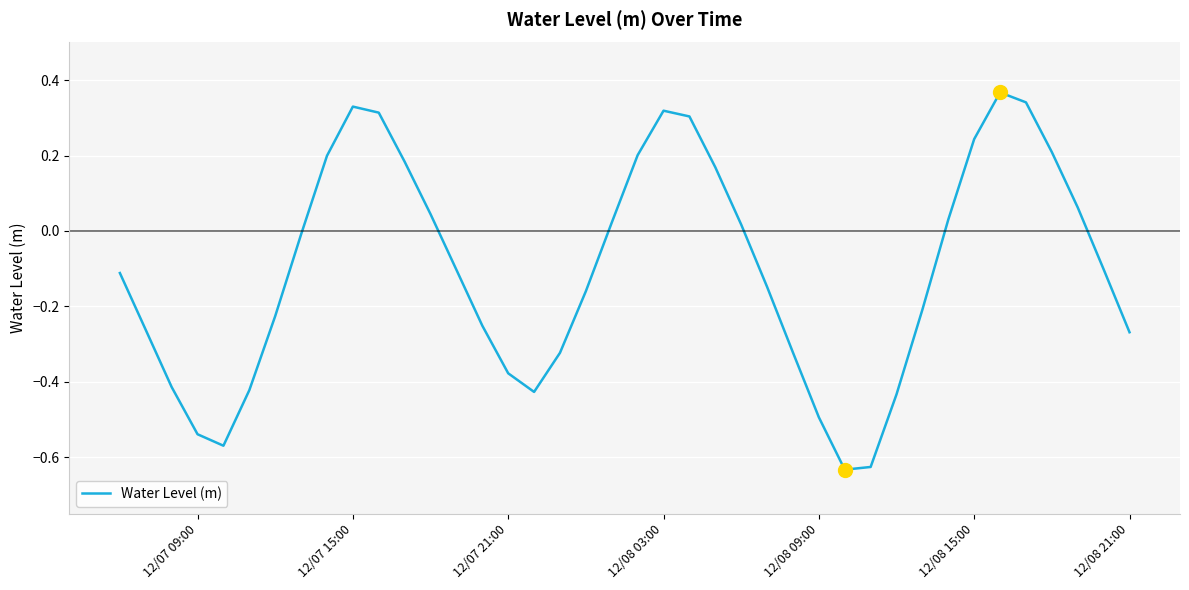

What is the difference between the maximum and minimum values?

1.0